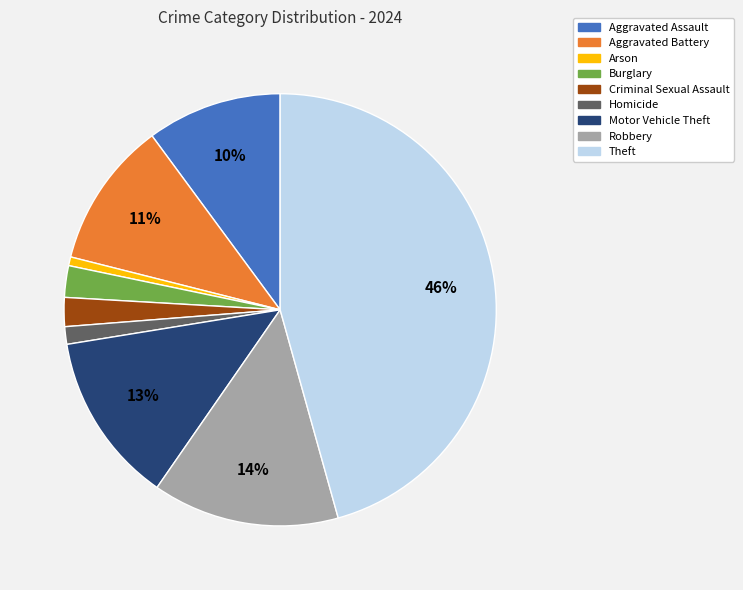

True or false: Homicide accounts for 8% of the total.

False